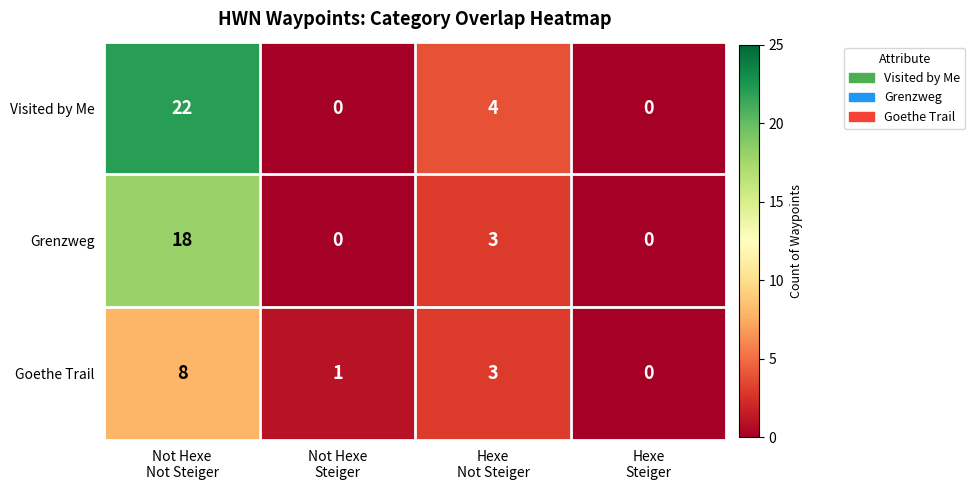

What is the total value across all series at Not Hexe
Not Steiger?

48